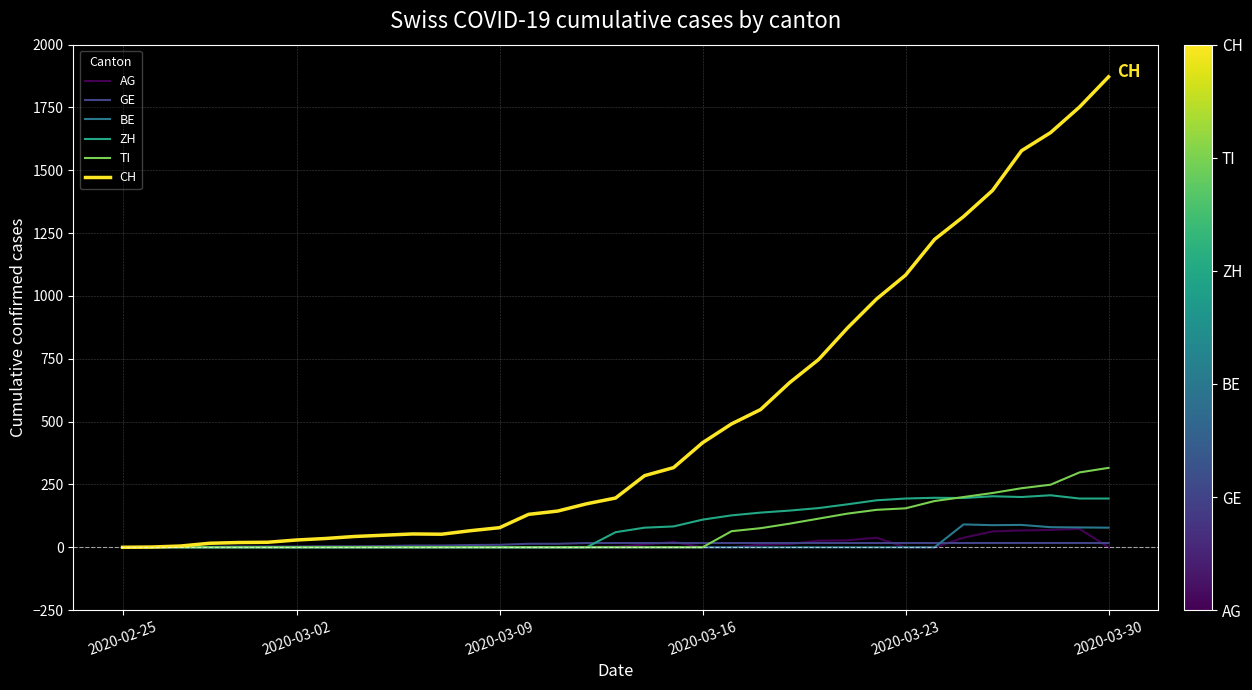

Which series has the widest spread of values?

CH